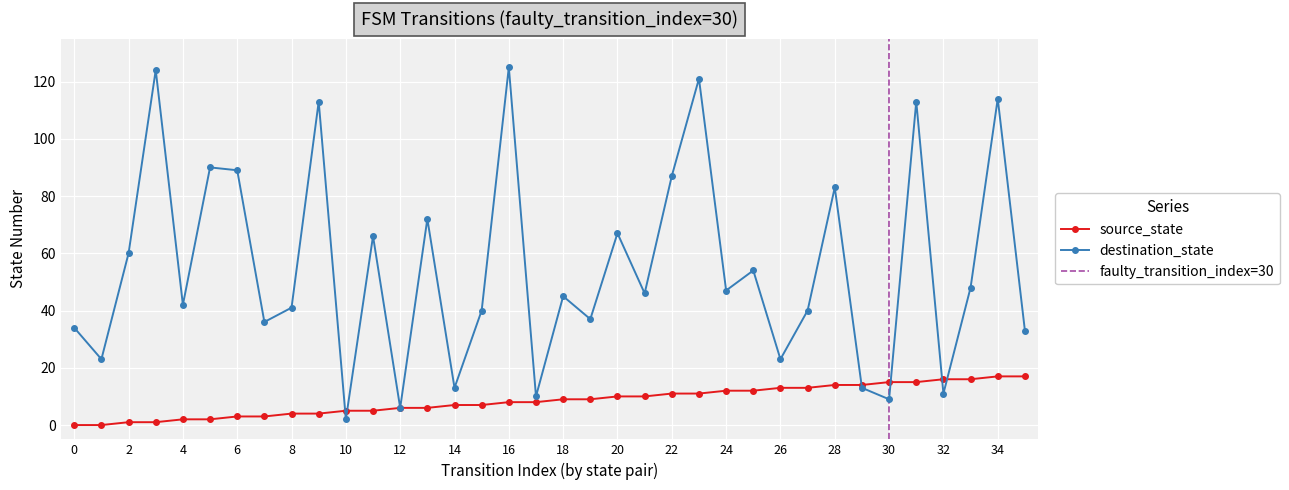

Which has a higher value, 10 or 7?

10